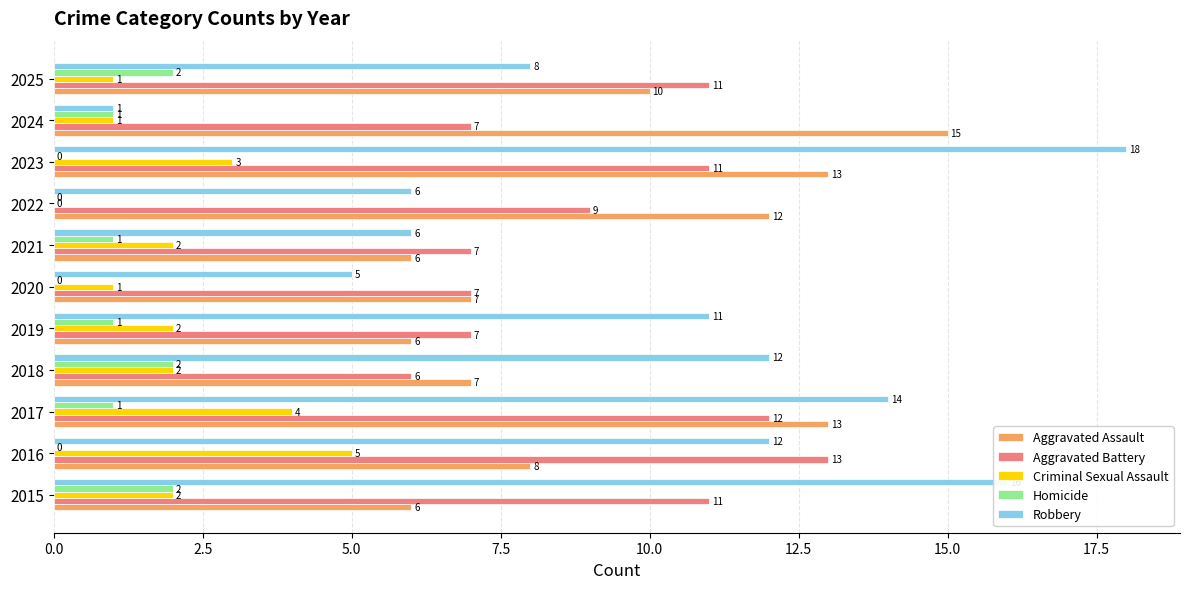

What is the total value across all series at 2020?

20